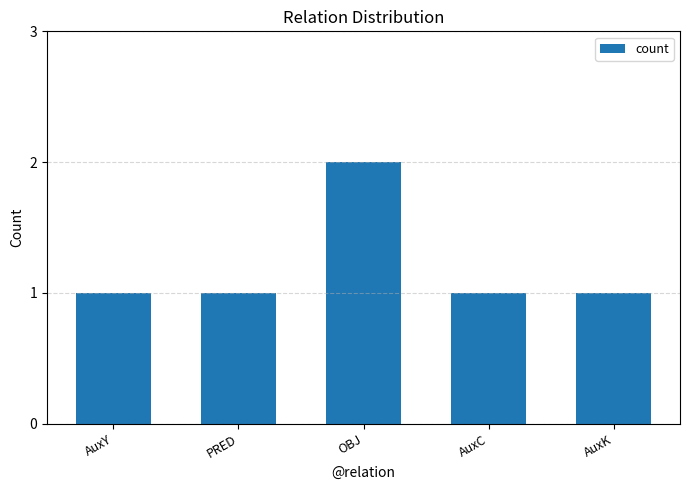

What is the ratio of the value at OBJ to the value at AuxC?

2.0